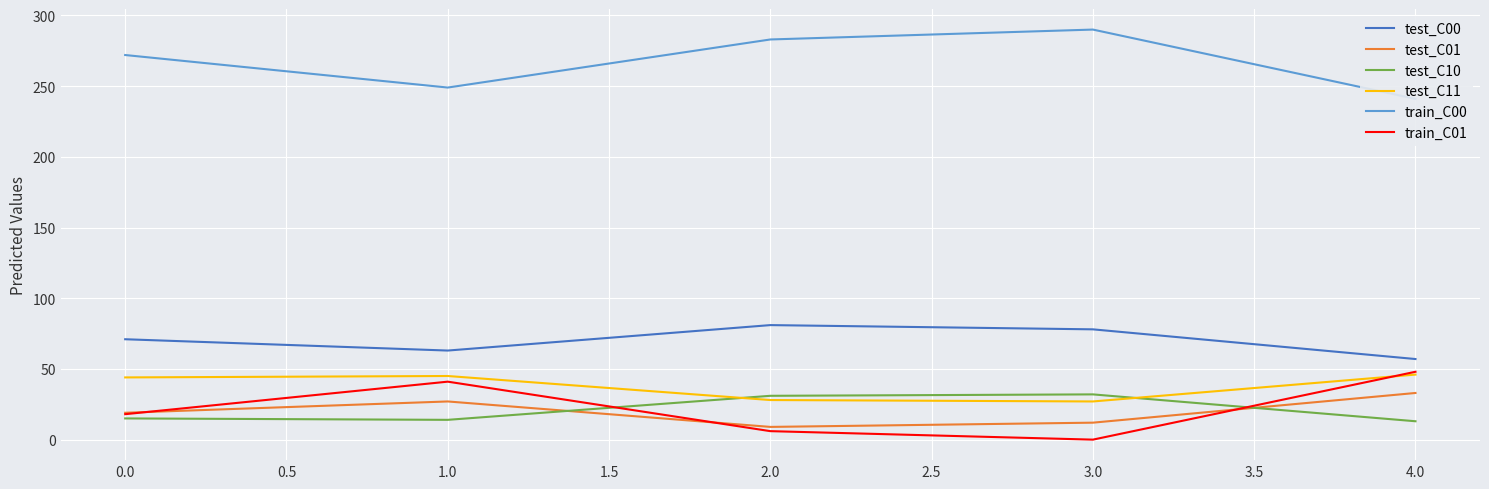

Reading left to right, list all the values displayed in this chart.

test_C00: 71	63	81	78	57
test_C01: 19	27	9	12	33
test_C10: 15	14	31	32	13
test_C11: 44	45	28	27	46
train_C00: 272	249	283	290	241
train_C01: 18	41	6	0	48